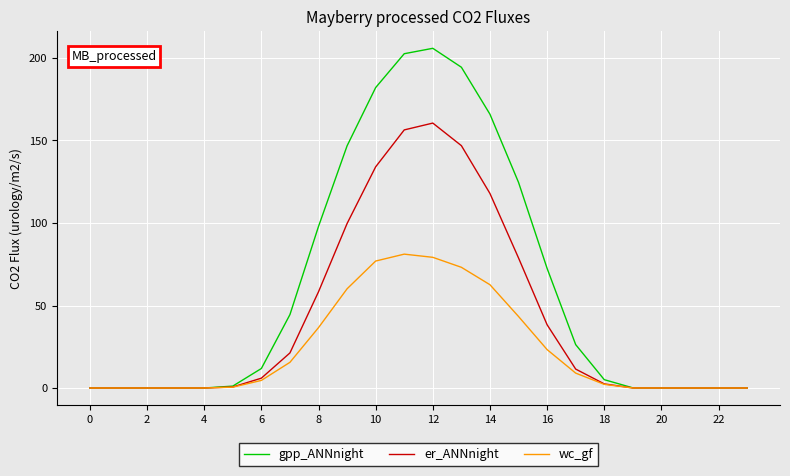

What is the greatest value displayed?

205.9